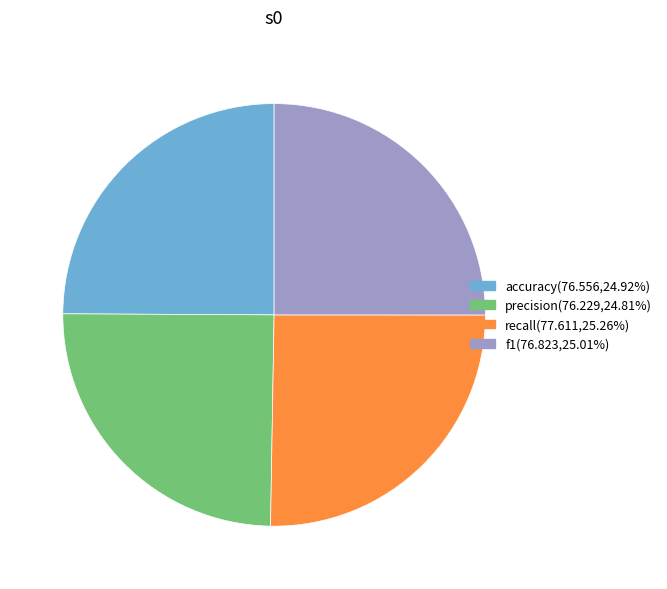

How many segments does this pie chart have?

4